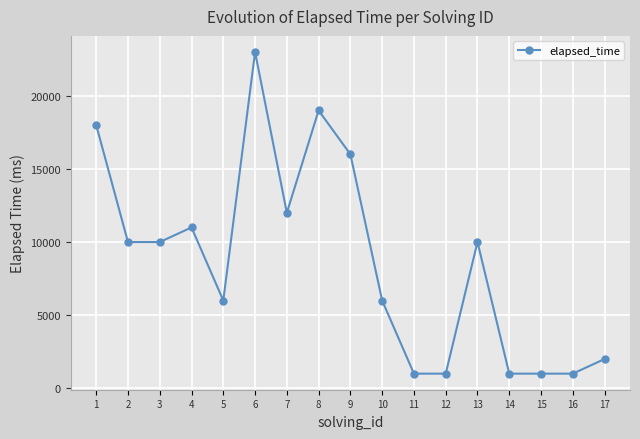

The chart shows a value of 19000 at 8. True or false?

True